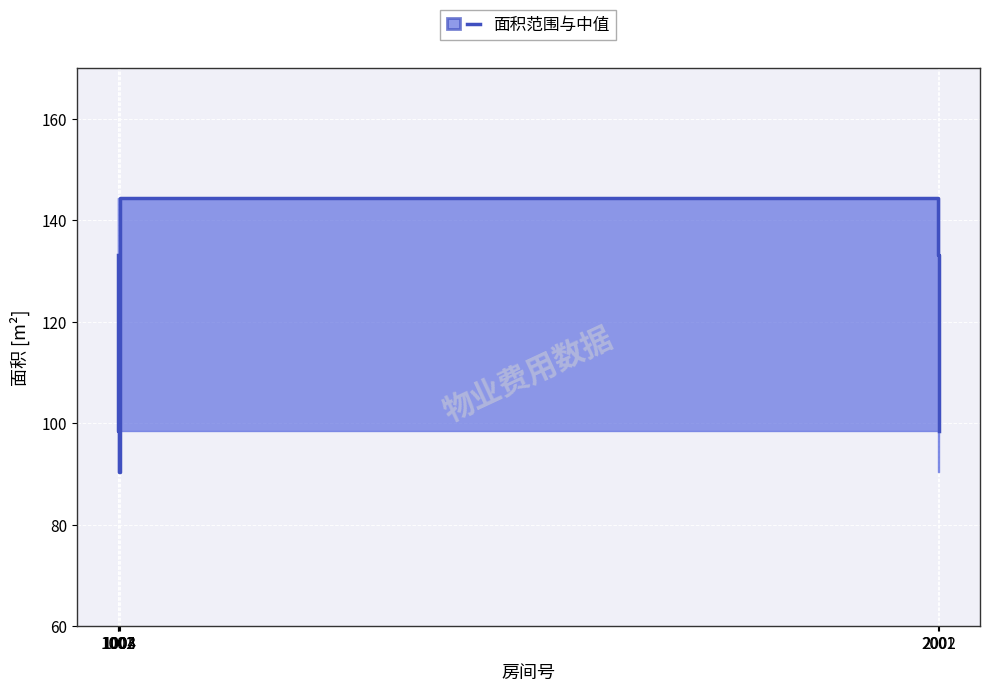

True or false: the data shows 132.9 at 2002.

False